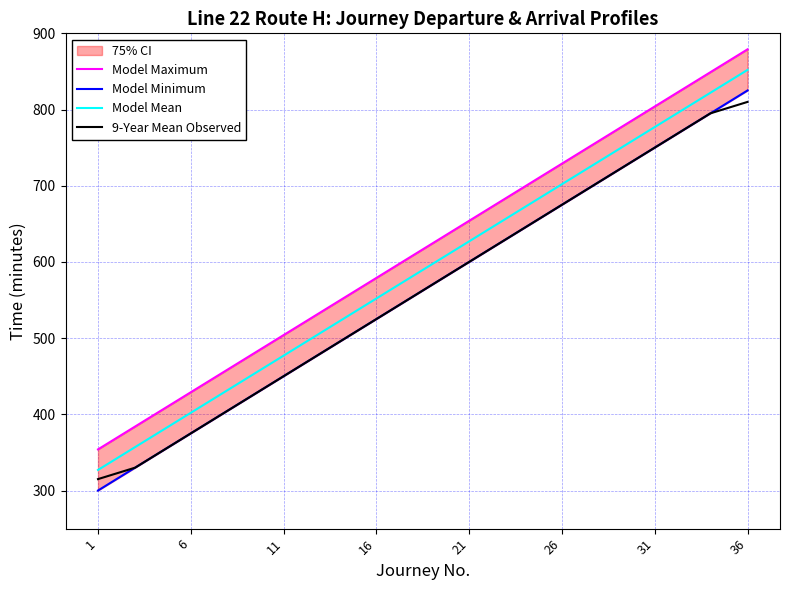

Is this an area chart (filled region under the line)?

No